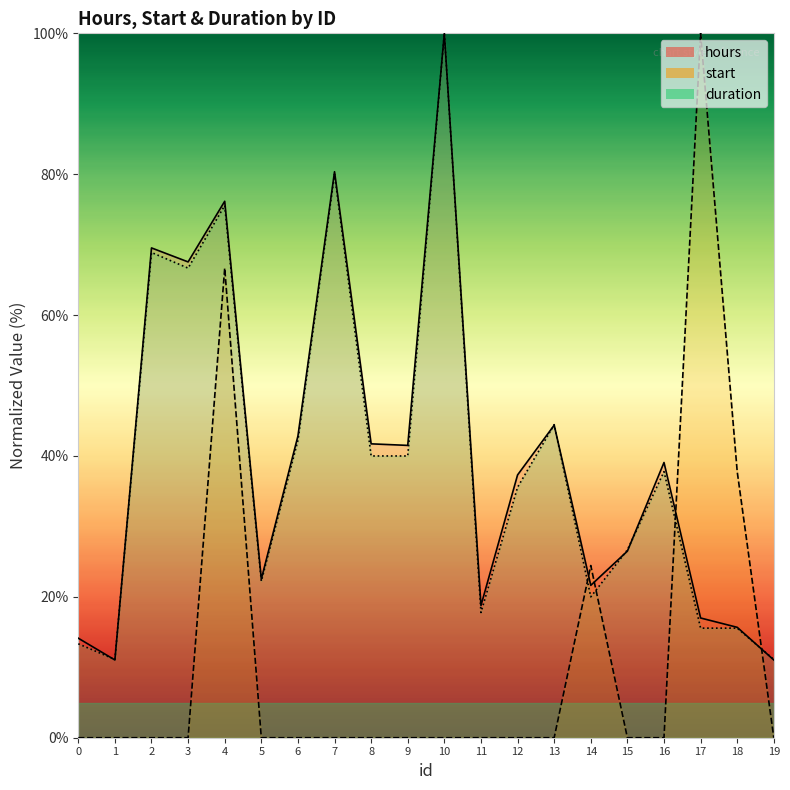

At which category does duration reach its first local valley?

1